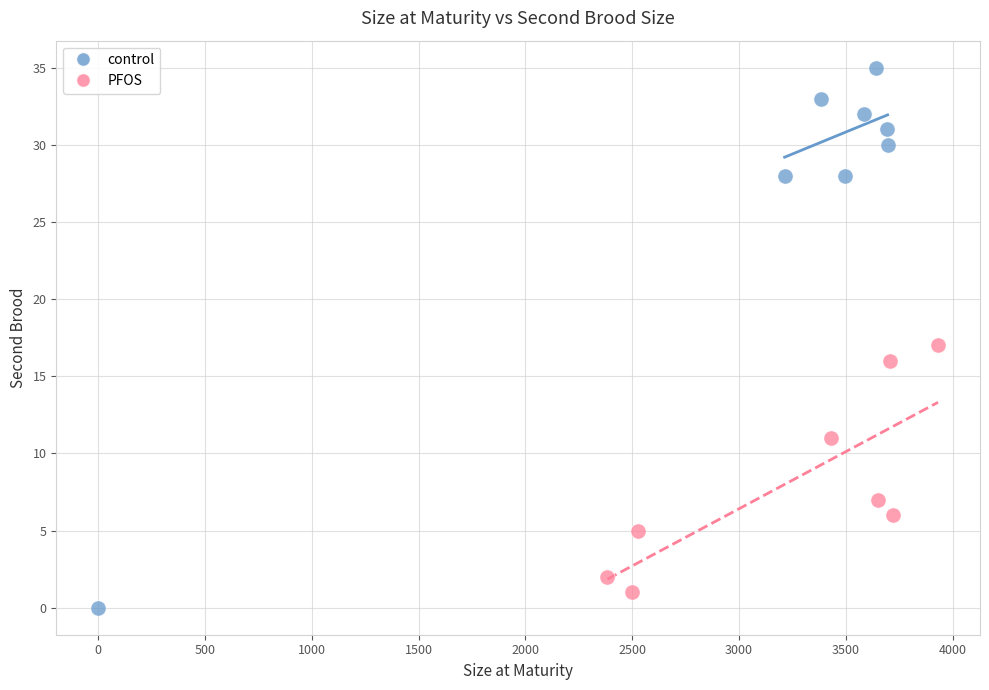

Which series has the widest spread of Y values?

control